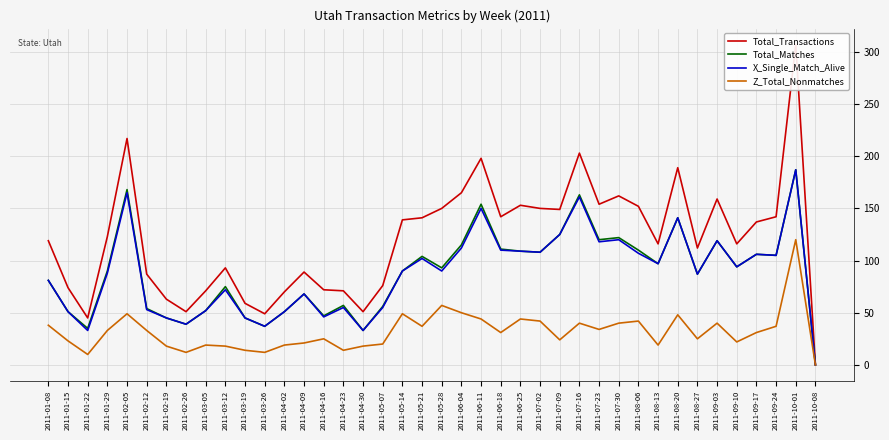

What is the label of the 8th point from the left?

2011-02-26